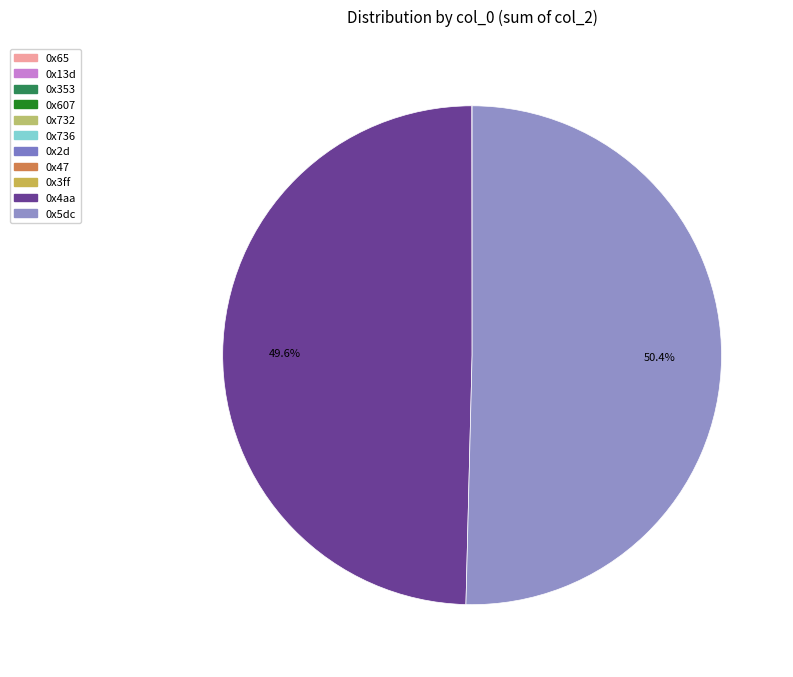

Does any single category account for the majority?

Yes